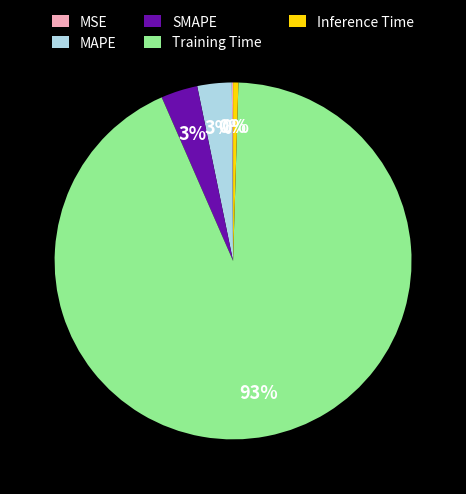

Which category accounts for the majority?

Training Time